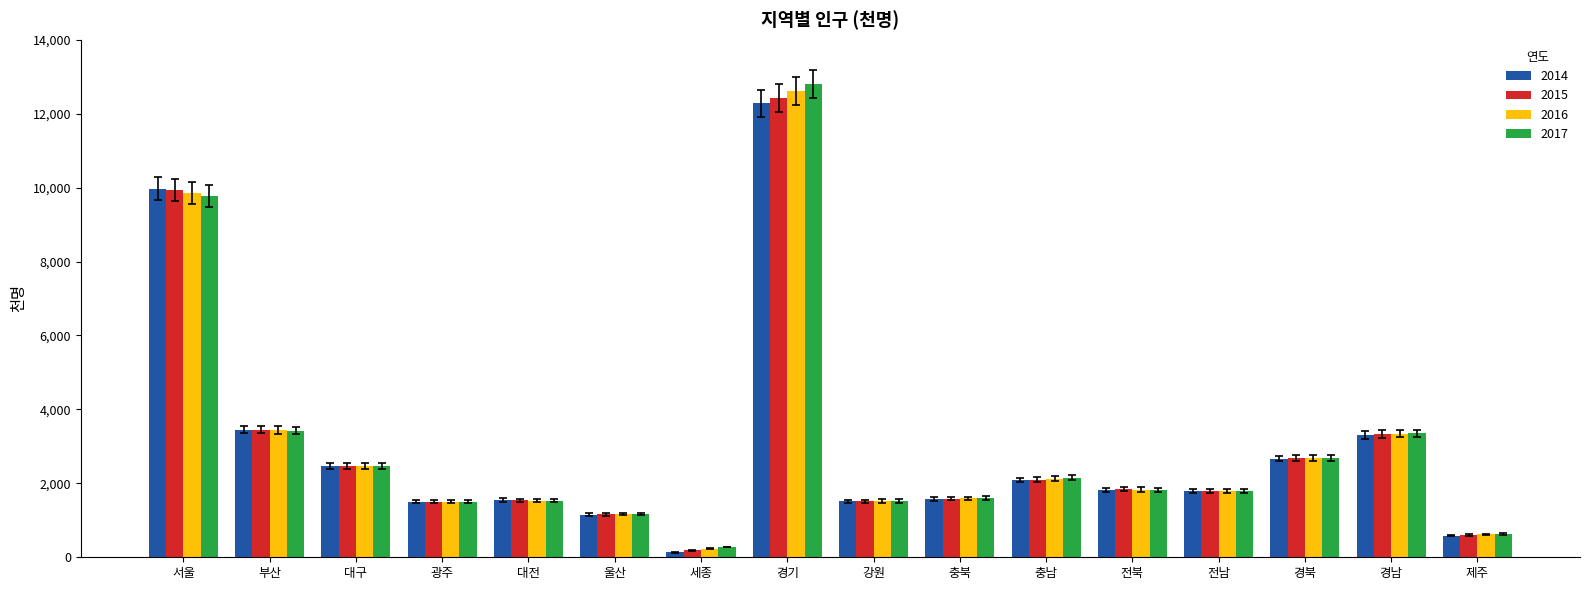

What is the greatest value displayed?

12809